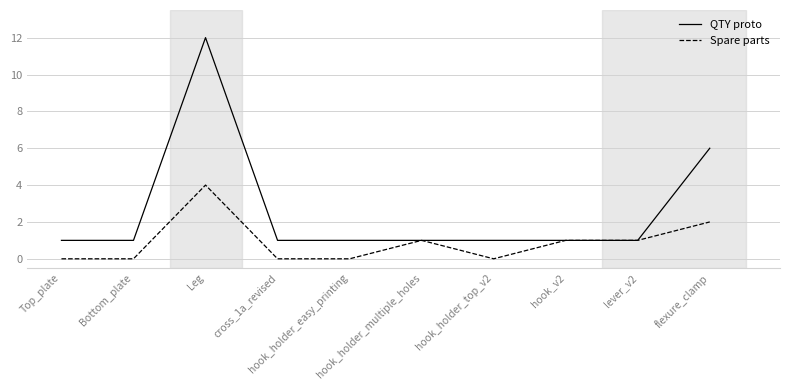

What is the sum of all QTY proto values?

26